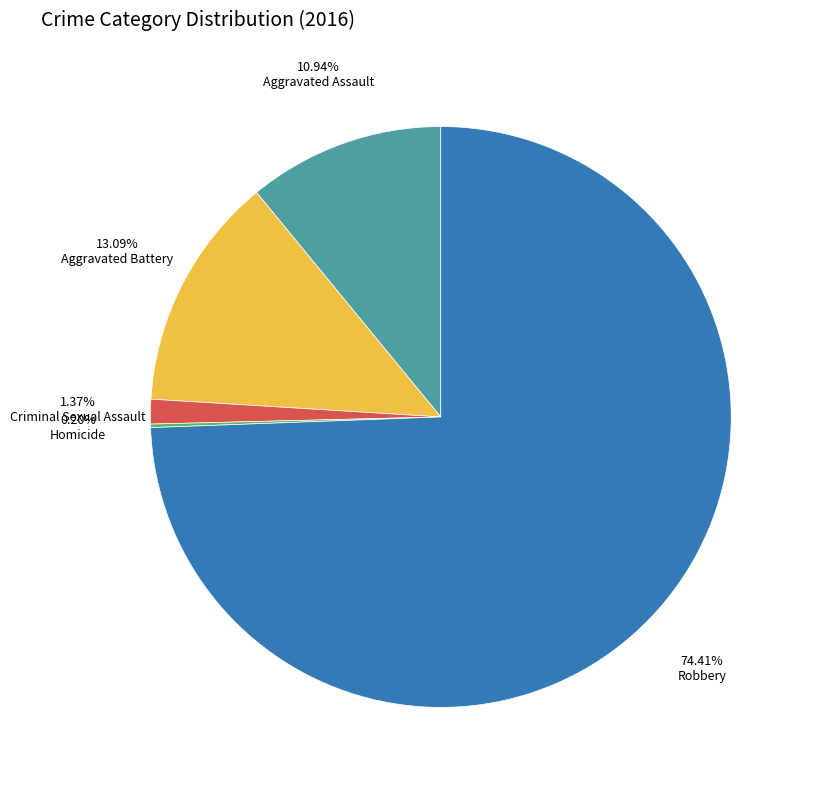

Does any single category account for the majority?

Yes